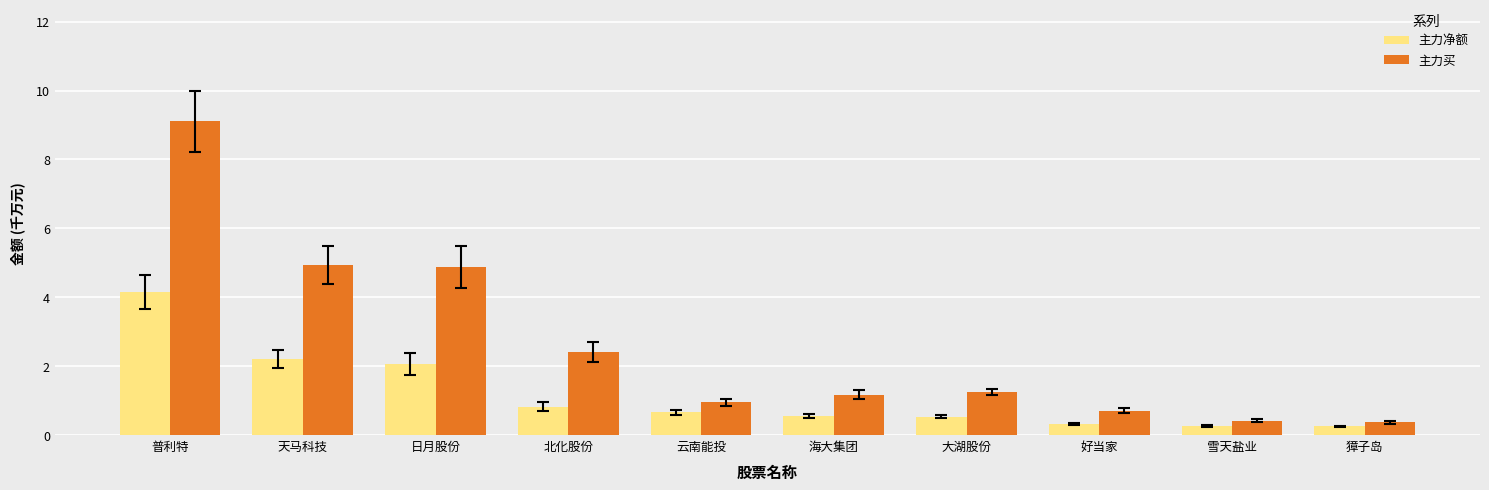

Rank the series at 天马科技 from lowest to highest value.

主力净额, 主力买